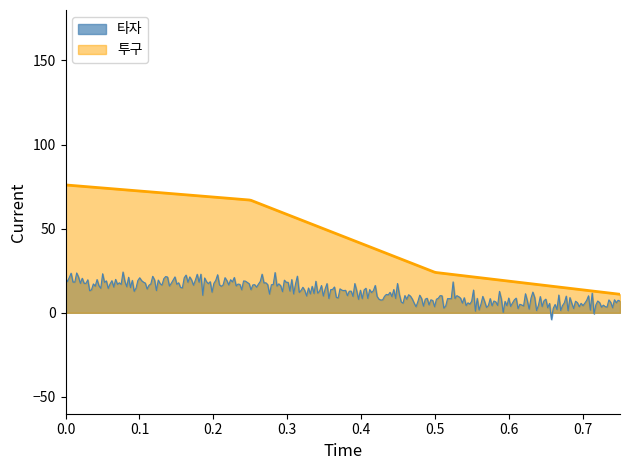

Which series has the largest total across all categories?

투구